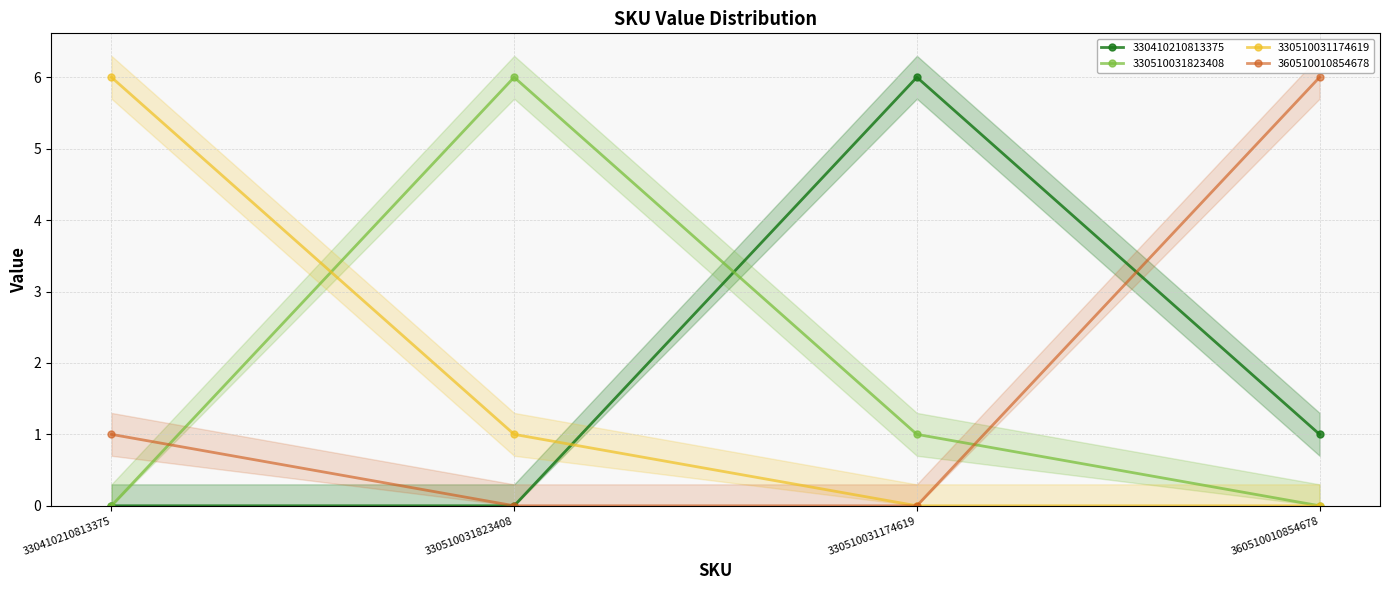

Which series has the widest spread of values?

330410210813375